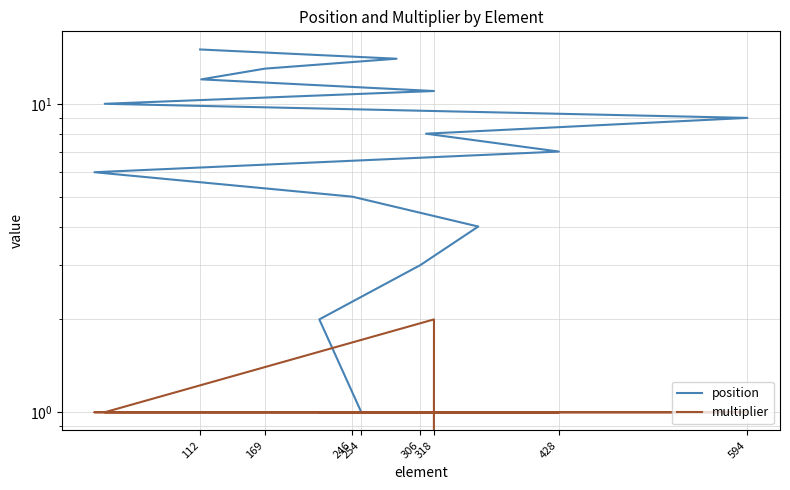

How many interior local peaks does the multiplier series have?

1